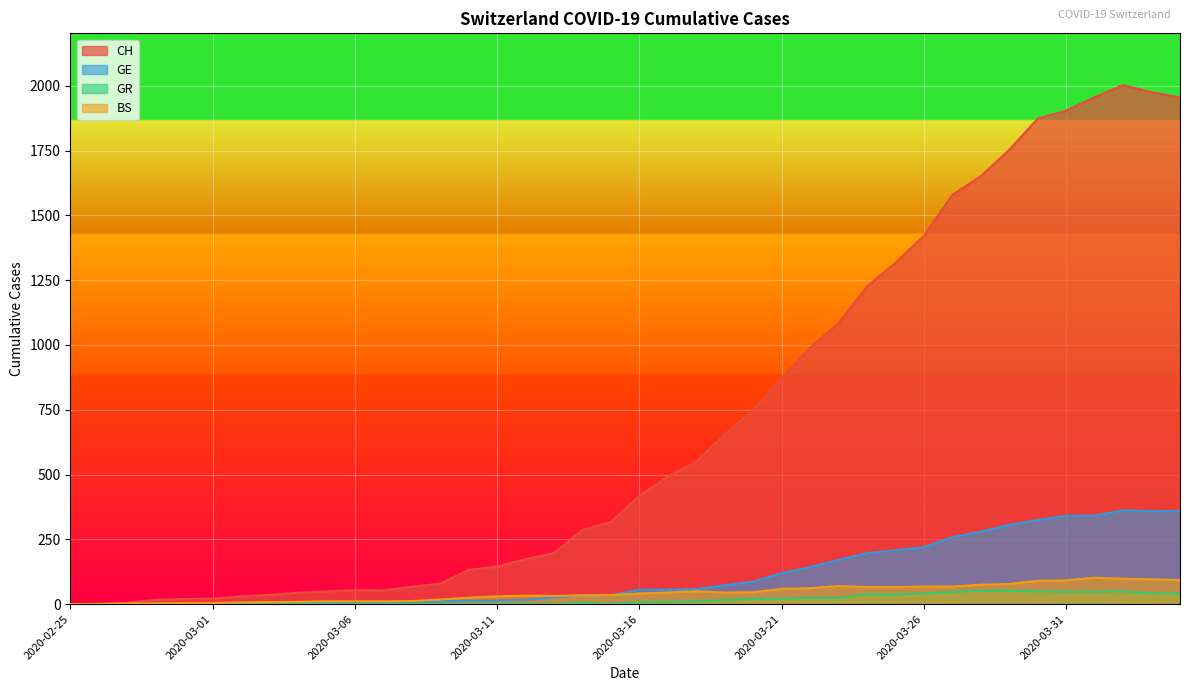

What is the sum of the GE values at 2020-02-26 and 2020-03-29?

307